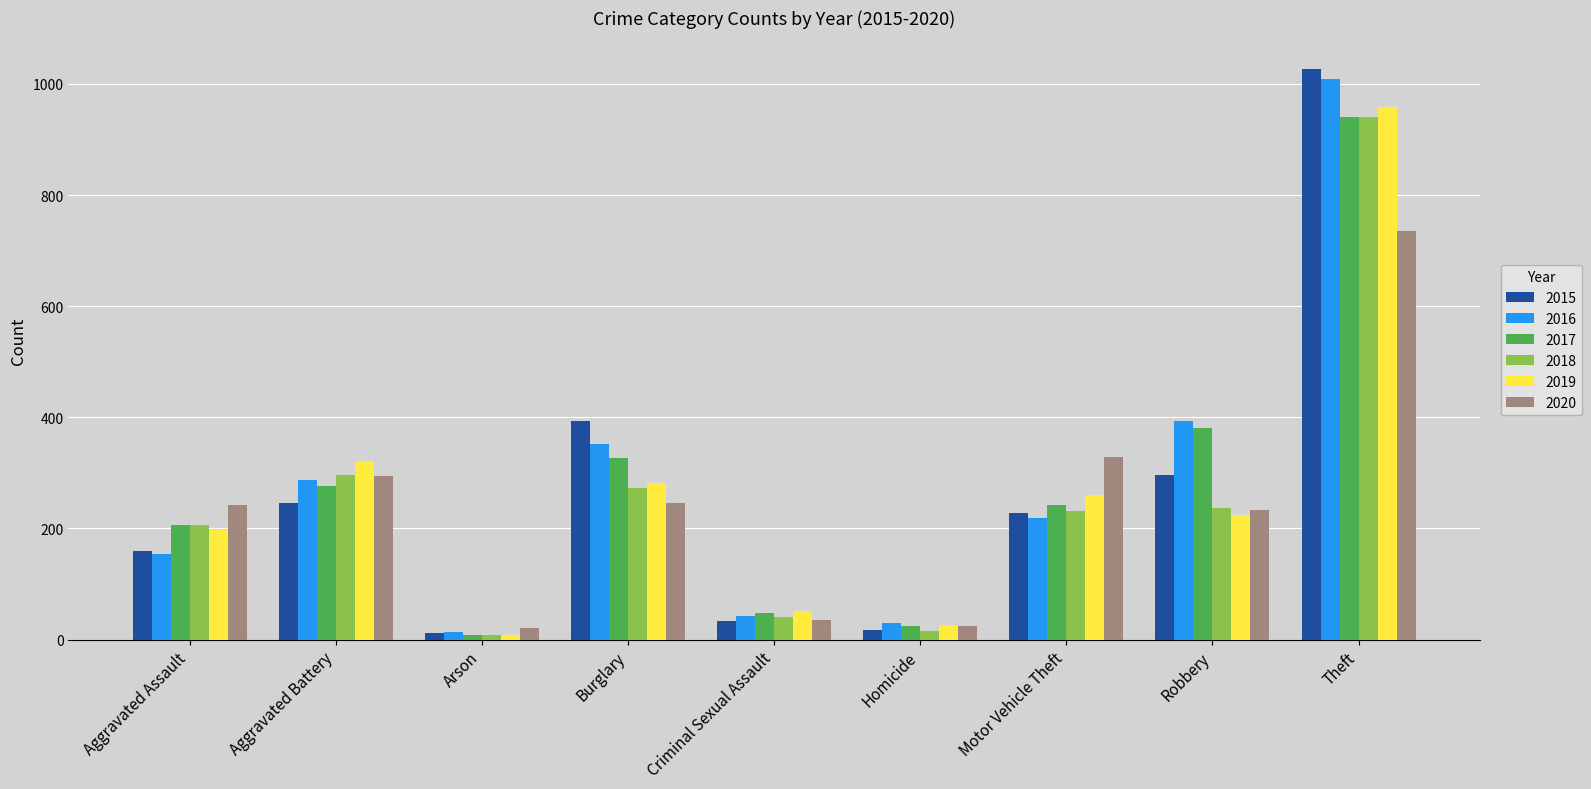

At which category is the sum across all series the highest?

Theft